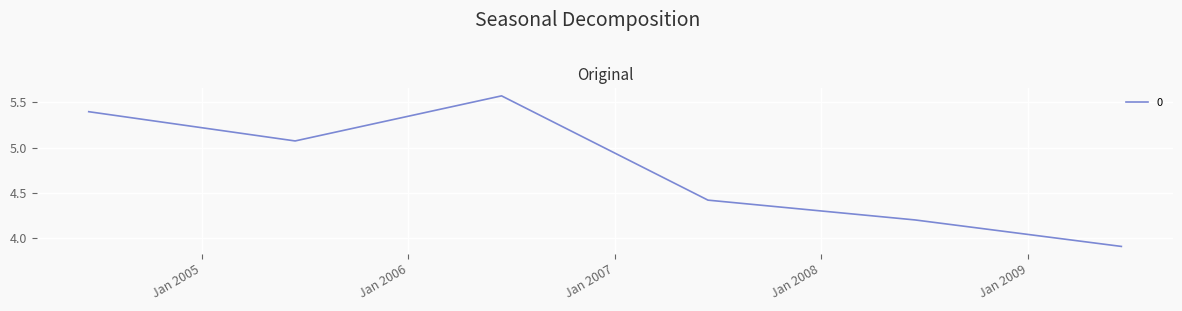

What is the smallest value displayed?

3.9